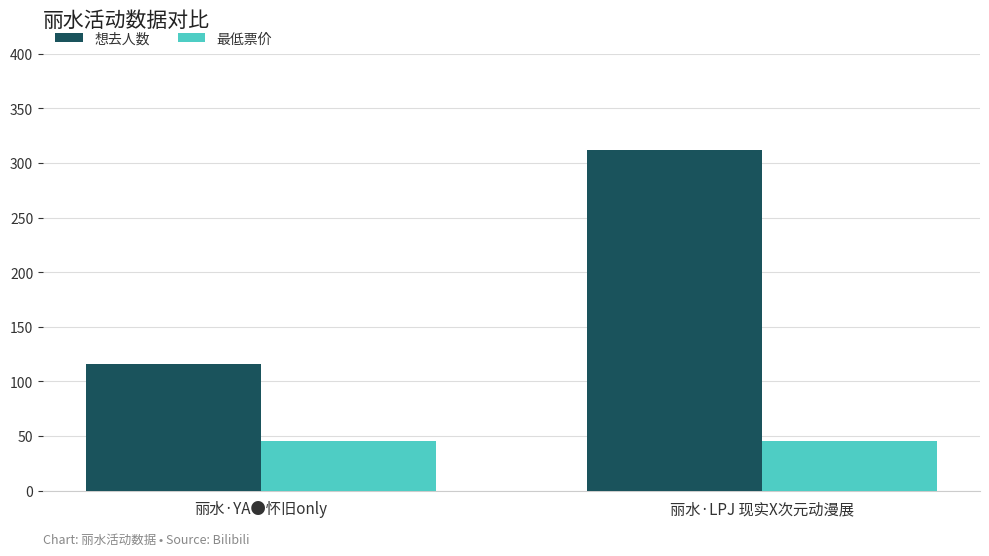

The 想去人数 series shows 312 at 丽水·LPJ 现实X次元动漫展. True or false?

True